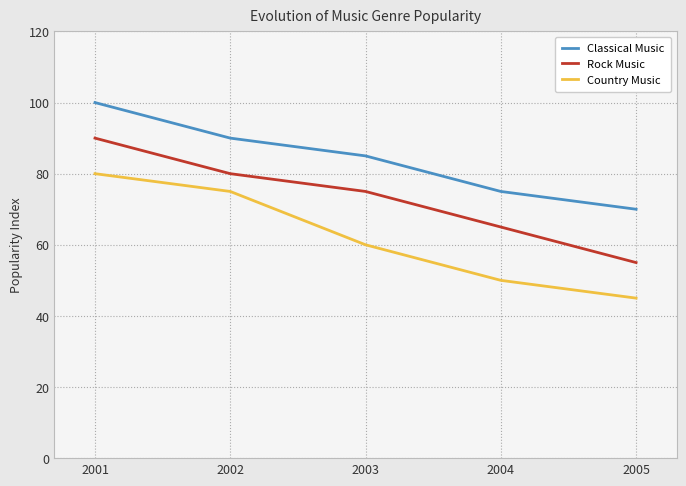

What are all the series names shown in the legend?

Classical Music, Rock Music, Country Music